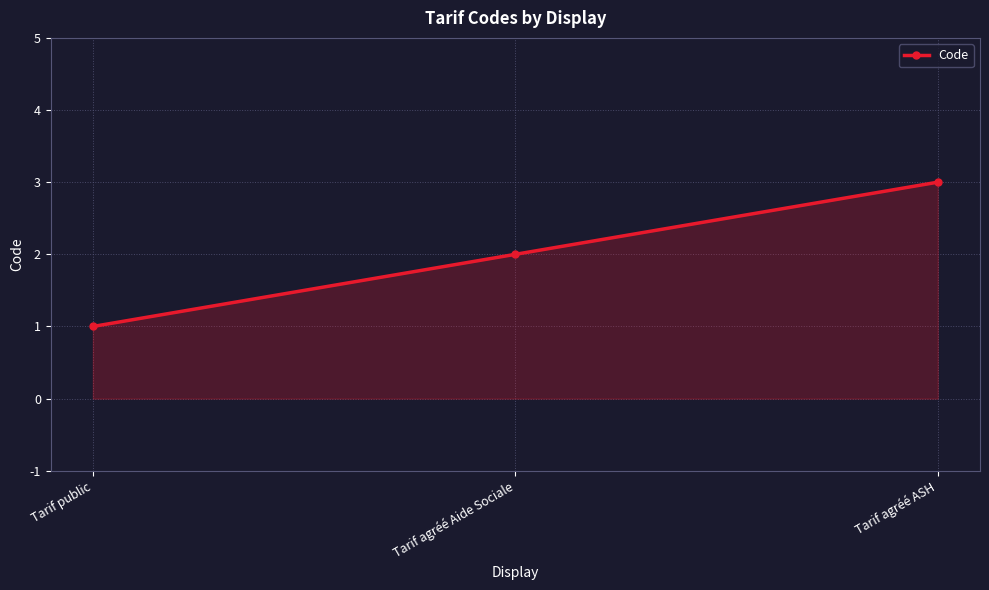

How many lines are shown in the chart?

1